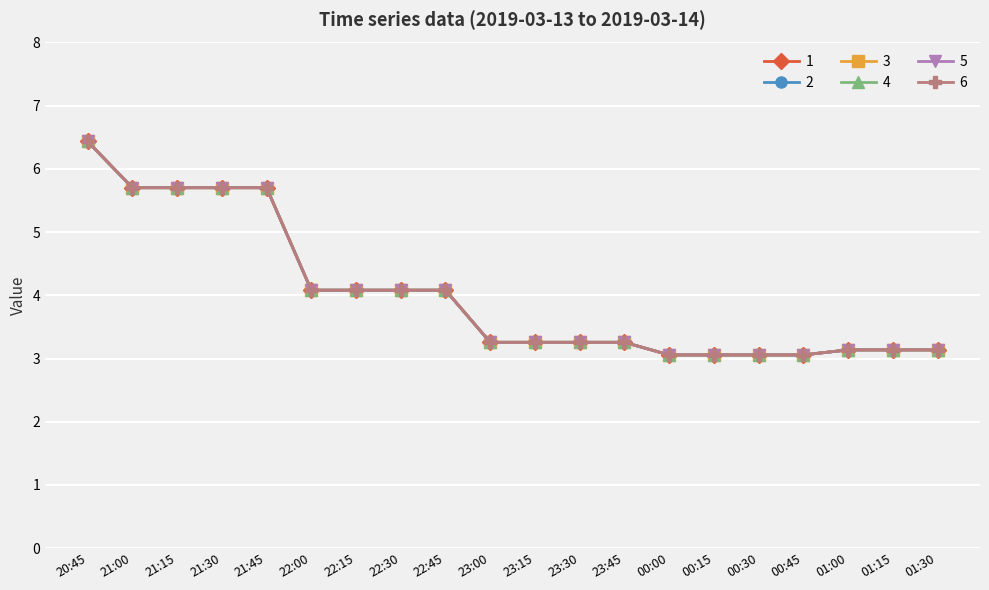

Is it true that 2 equals 5.6 at 22:15?

False